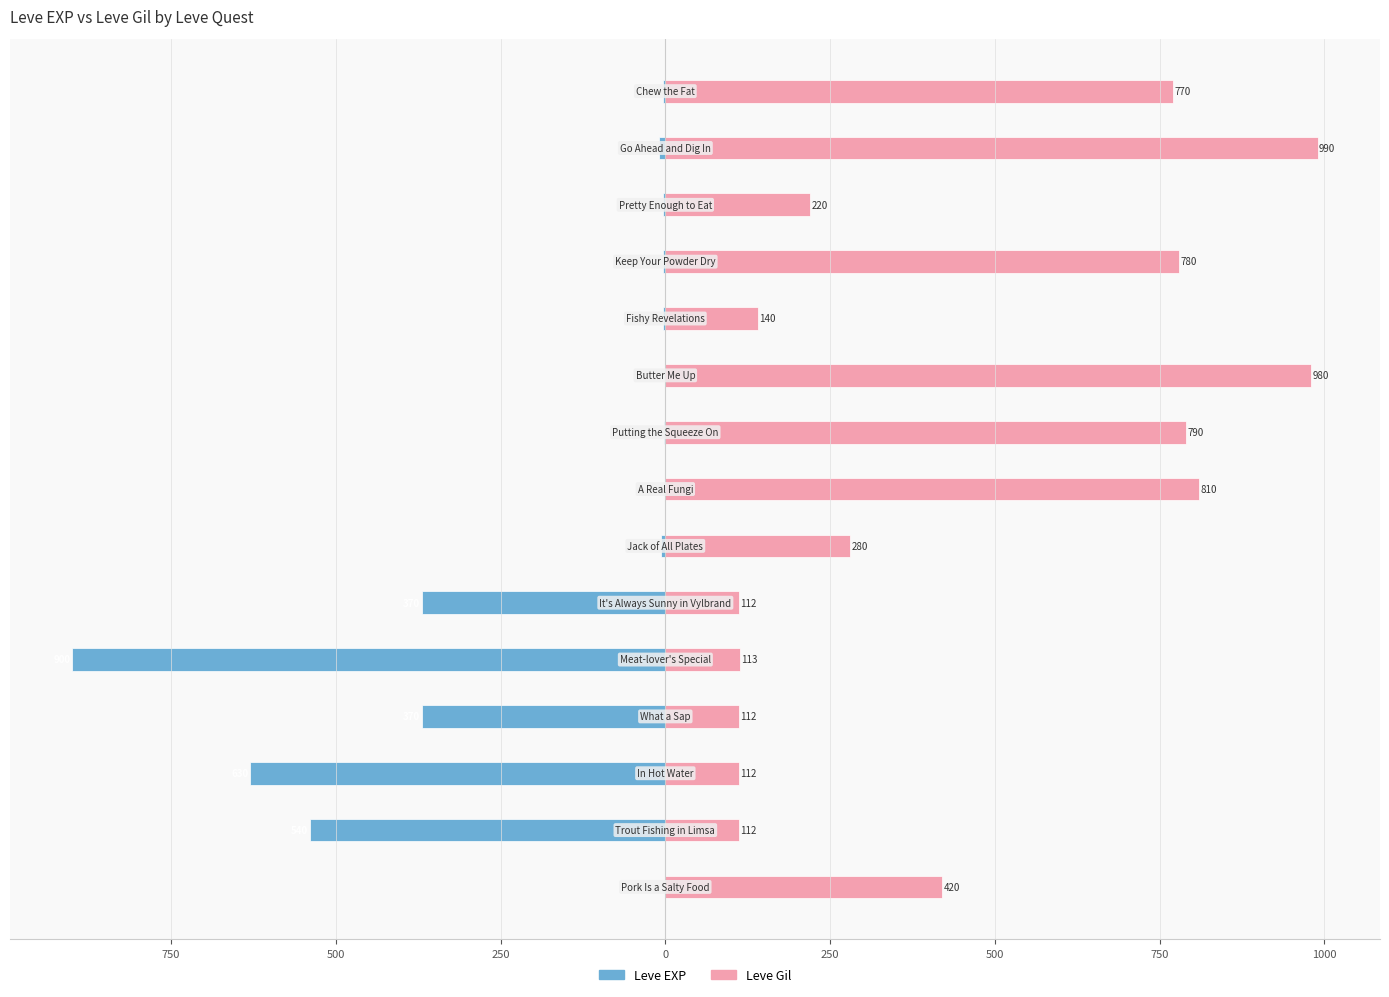

Is it true that Leve Gil equals 112 at 250?

True